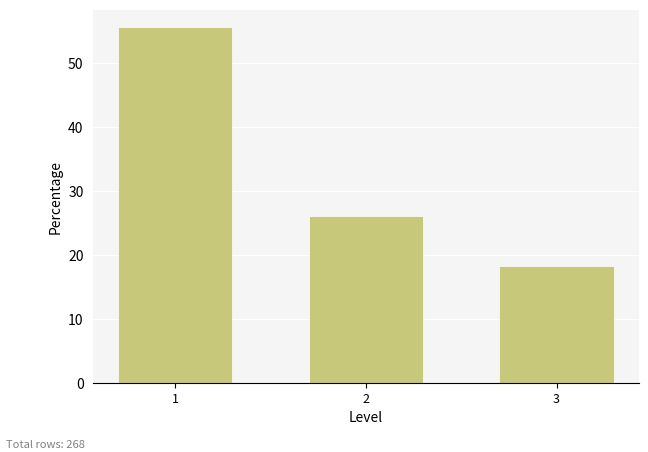

Reading left to right, extract all data points from this chart.

55.6	26.1	18.3